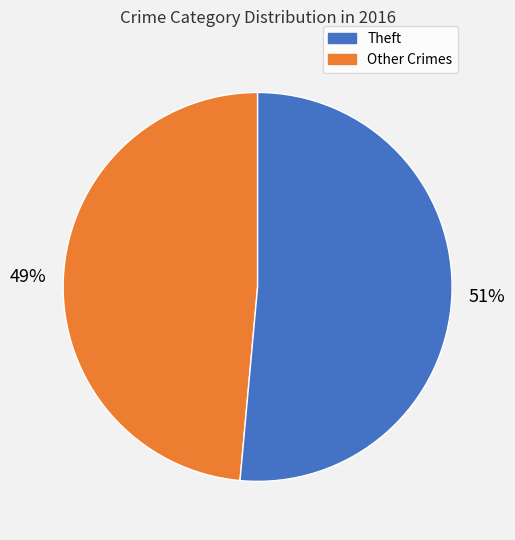

To the nearest percent, what is the average slice percentage?

50%